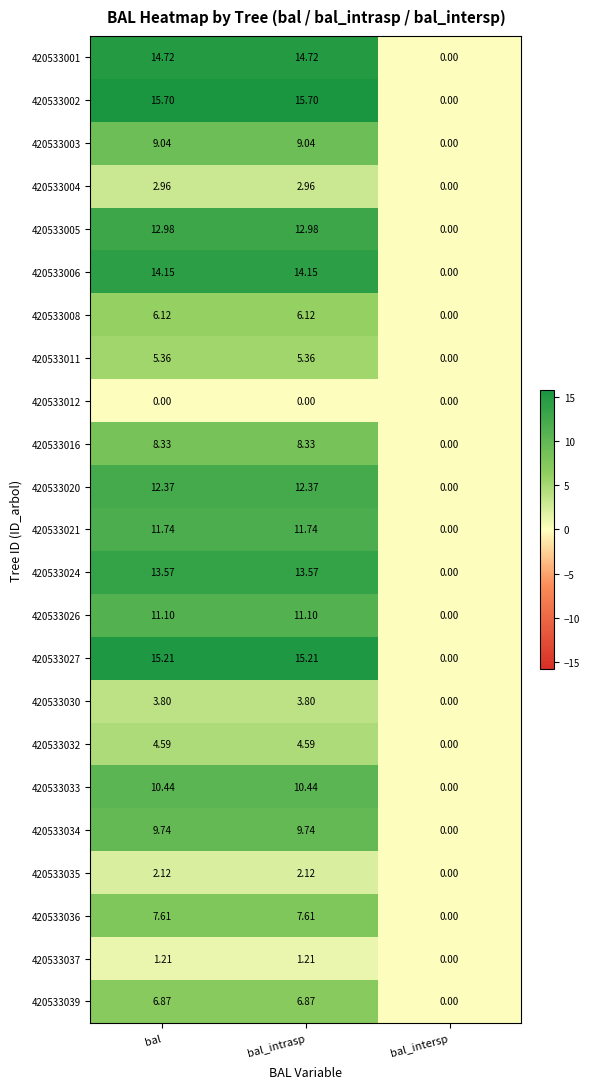

Which series has the largest total across all categories?

420533002